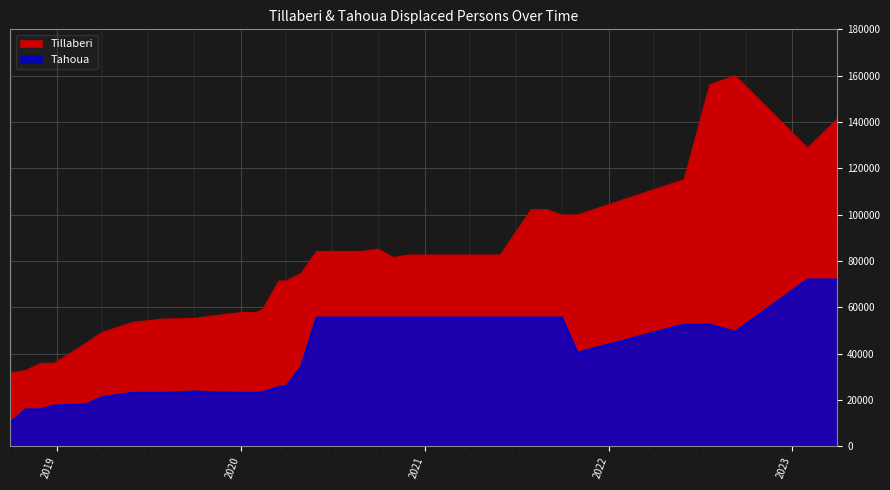

Reading right to left, what are all the values shown in this chart?

Tillaberi: 141341	128748	159957	156107	115150	99873	99873	102179	102179	82604	82604	82604	82604	82604	81482	85138	84155	84155	84155	84155	74633	71368	71368	59170	57742	57742	55195	54938	53532	49078	44540	35866	35866	32754	31703
Tahoua: 72018	72022	49446	52594	52594	40416	55625	55625	55625	55625	55625	55625	55625	55625	55625	55625	55625	55625	55625	55625	34308	25729	25729	23319	23102	23102	23684	23102	23102	21227	18131	17644	15982	15982	10091